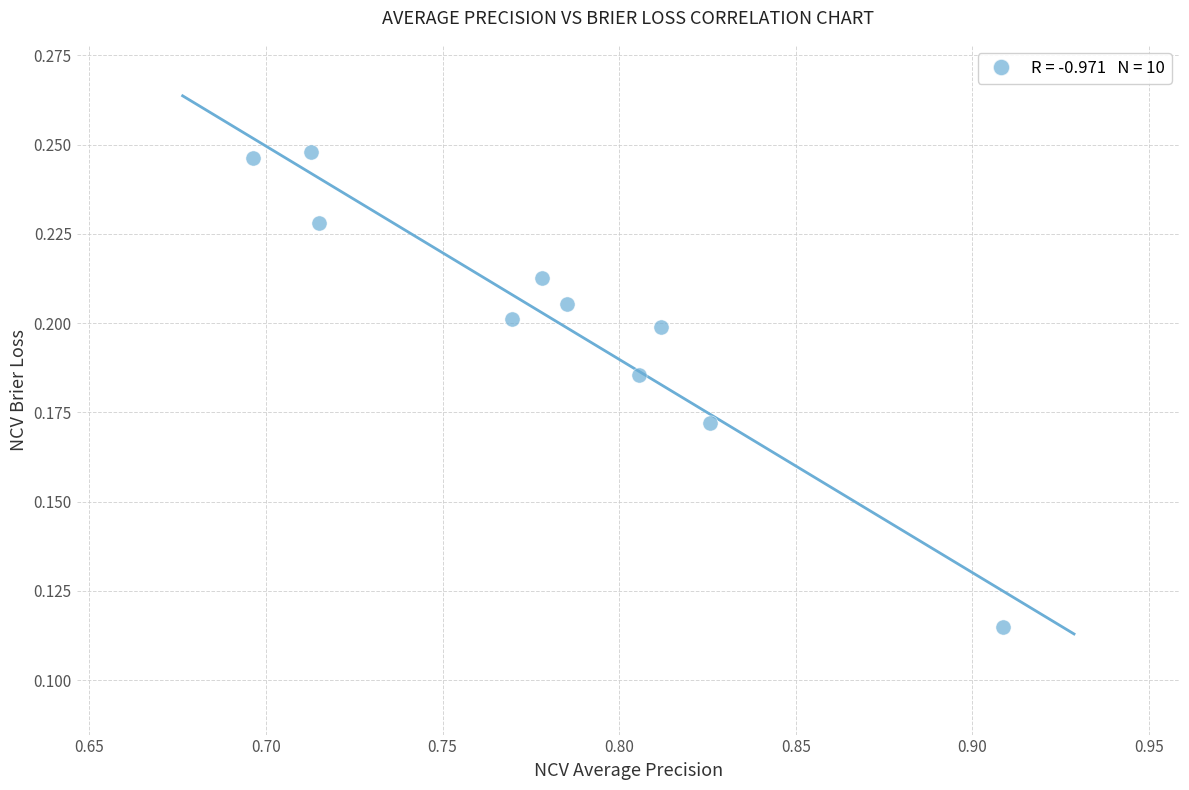

What is the average X value?

0.8